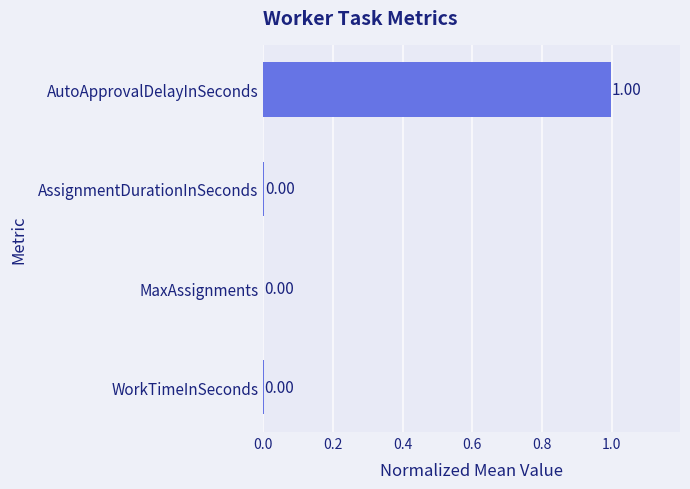

Which label corresponds to the largest value in the chart?

AutoApprovalDelayInSeconds